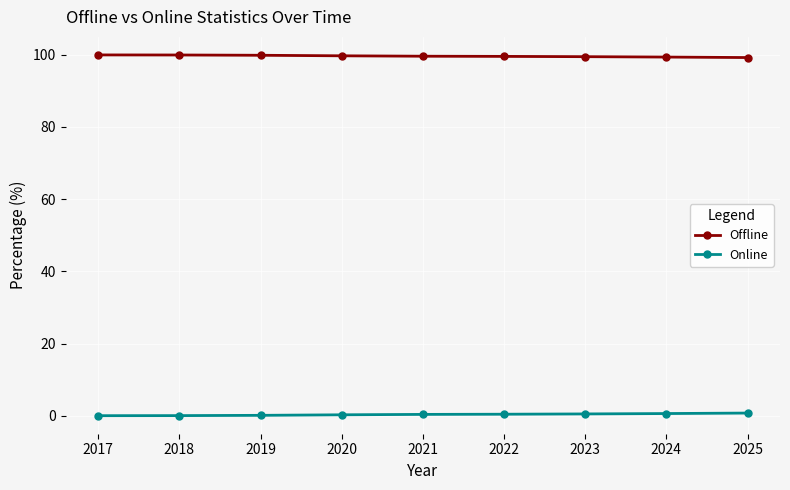

List the series in order of their peak value, lowest first.

Online, Offline